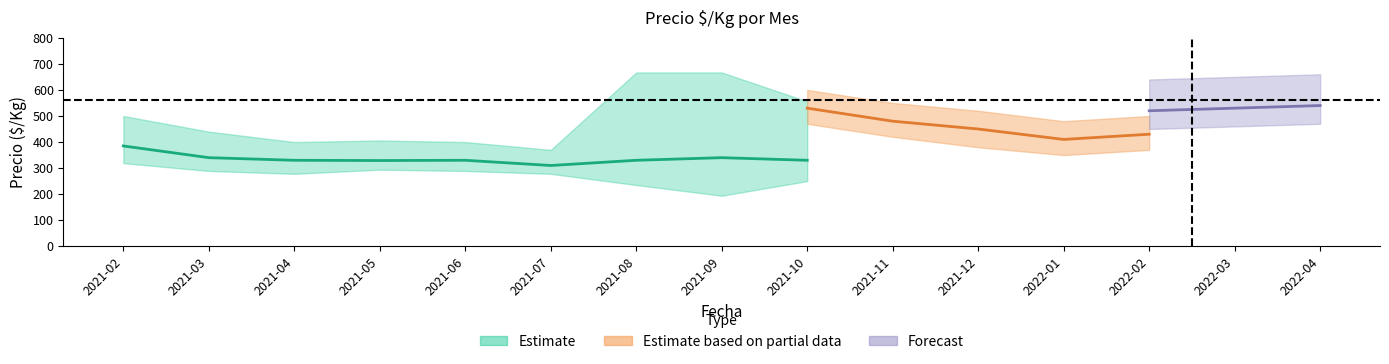

In Precio_min, how many points are lower than both neighbors (excluding endpoints)?

3